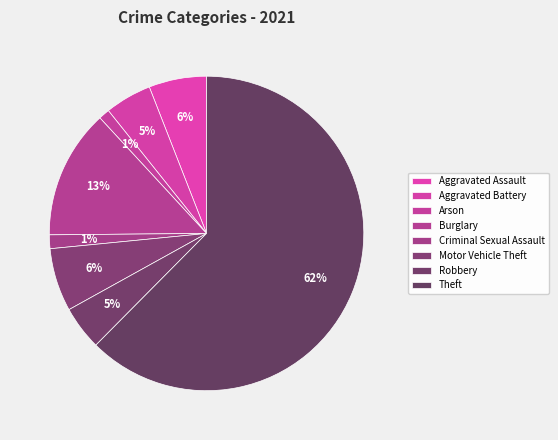

How many segments does this pie chart have?

8